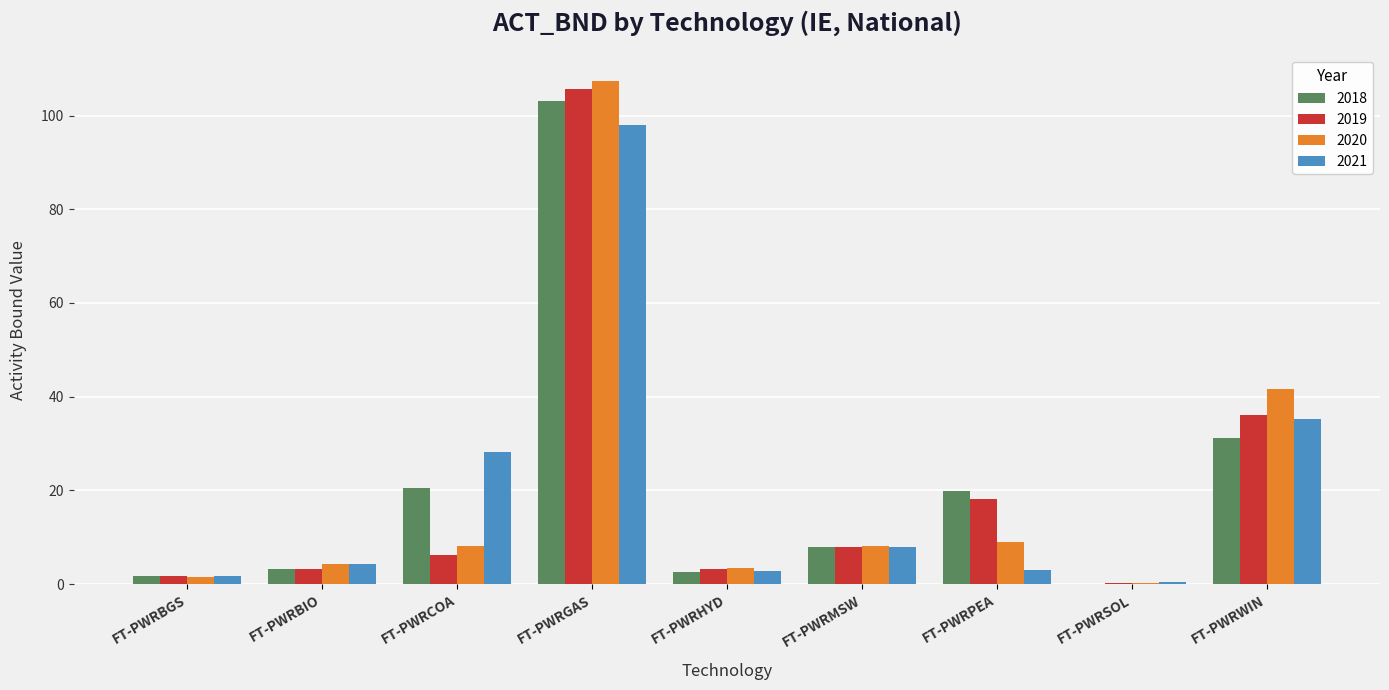

Is the value of 2021 at FT-PWRBGS greater than the value of 2018 at FT-PWRSOL?

Yes